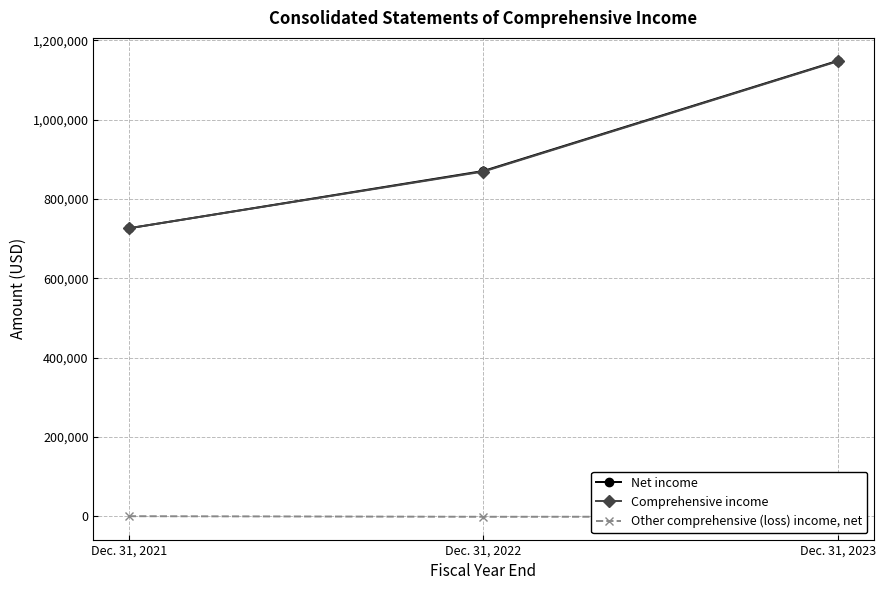

Which series changed the most between Dec. 31, 2021 and Dec. 31, 2022?

Net income